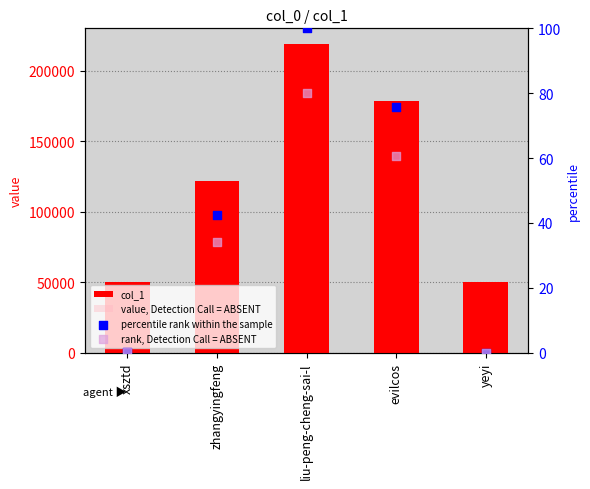

Which series reaches the minimum Y coordinate?

percentile rank within the sample